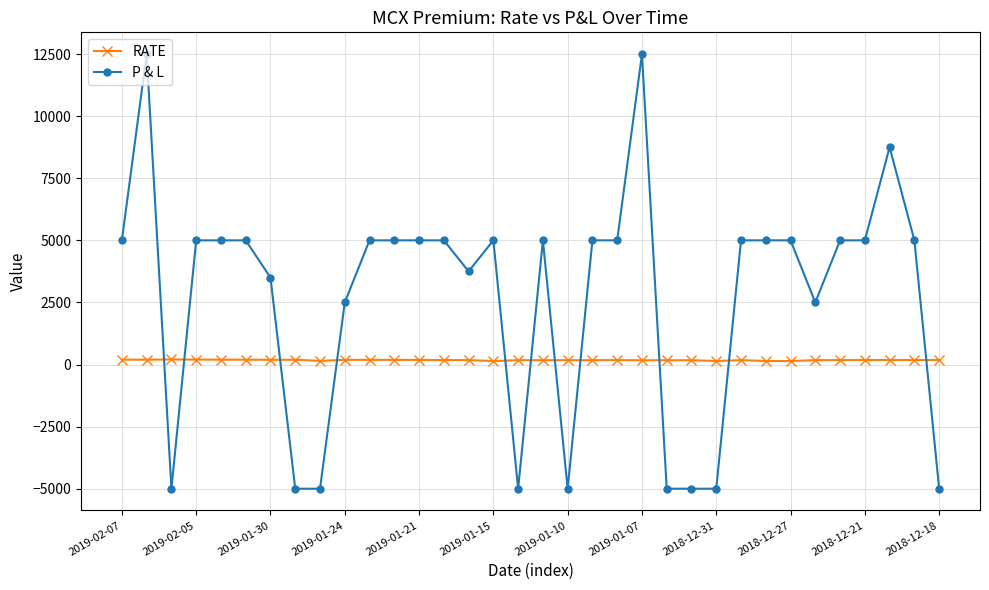

Which series has the largest total across all categories?

P & L